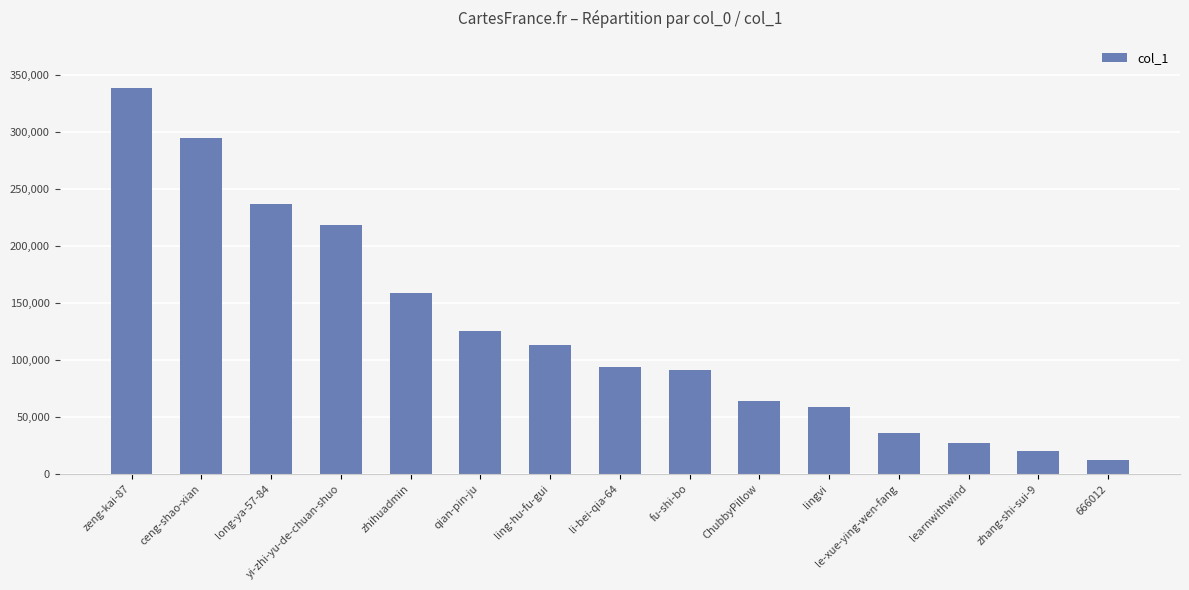

Reading left to right, what are all the values shown in this chart?

zeng-kai-87=338374	ceng-shao-xian=294786	long-ya-57-84=236851	yi-zhi-yu-de-chuan-shuo=218346	zhihuadmin=159097	qian-pin-ju=124949	ling-hu-fu-gui=113363	li-bei-qia-64=93380	fu-shi-bo=90756	ChubbyPillow=64335	lingvi=58255	le-xue-ying-wen-fang=35486	learnwithwind=26959	zhang-shi-sui-9=20381	666012=12006